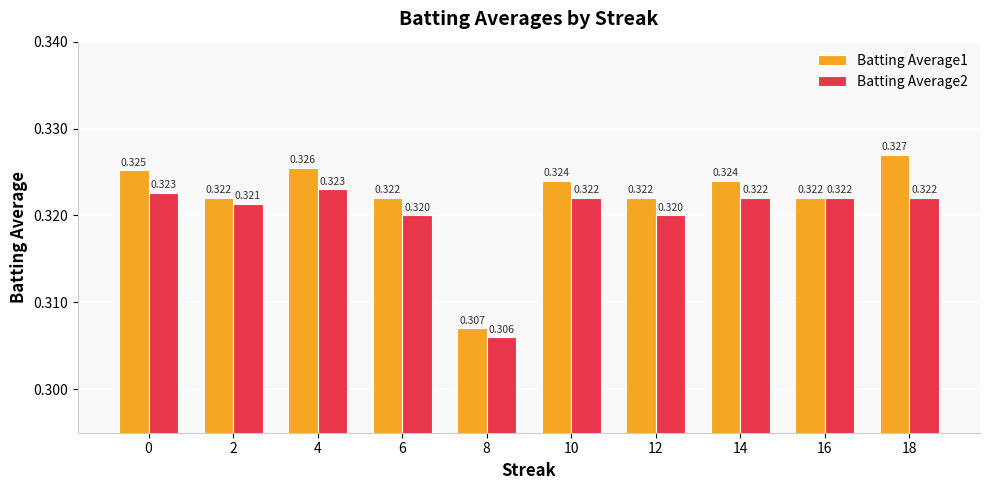

What is the value of the Batting Average1 bar at the 3rd from the left?

0.3